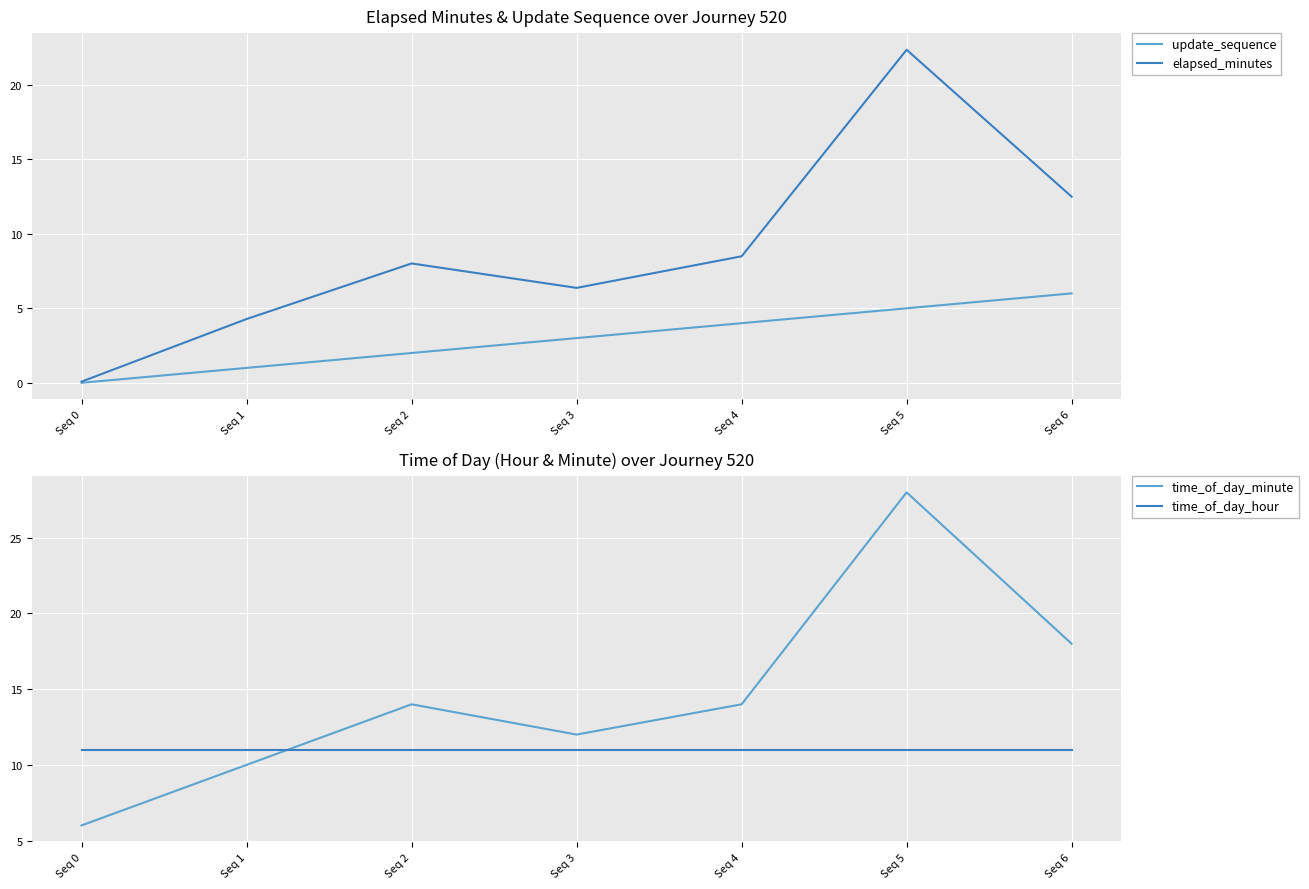

What is the difference between the maximum and minimum values in the elapsed_minutes series?

22.3